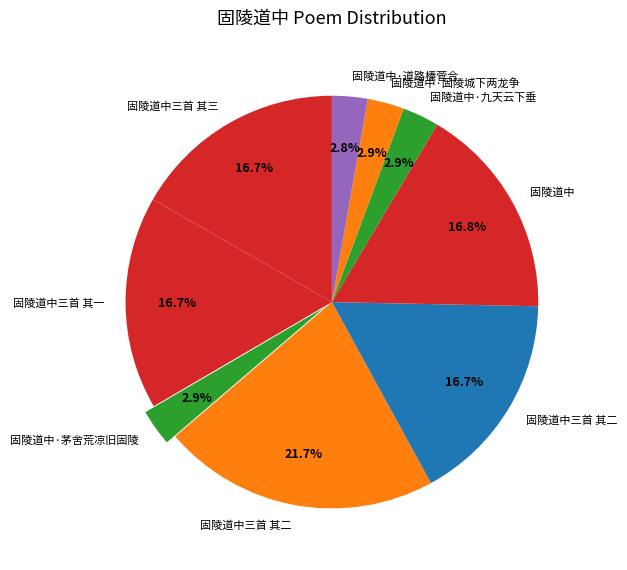

How many slices are in this pie chart?

9